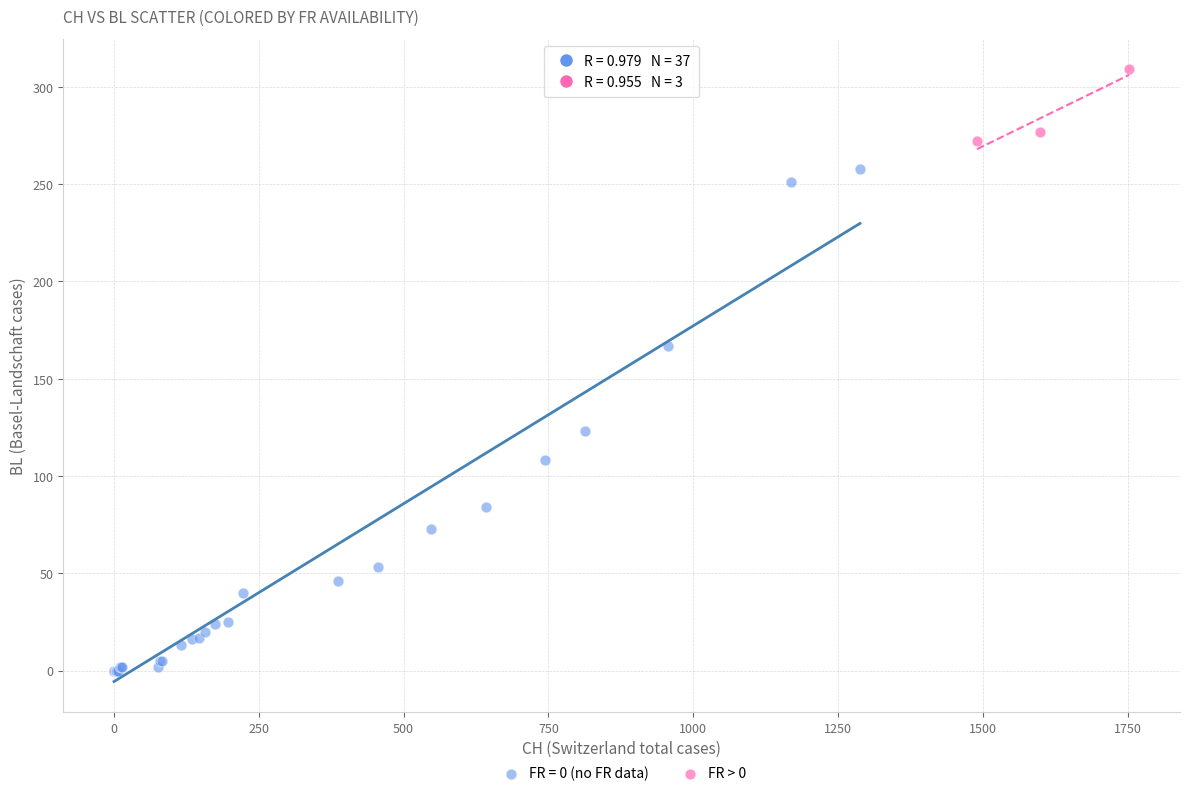

Which series reaches the maximum Y coordinate?

FR > 0